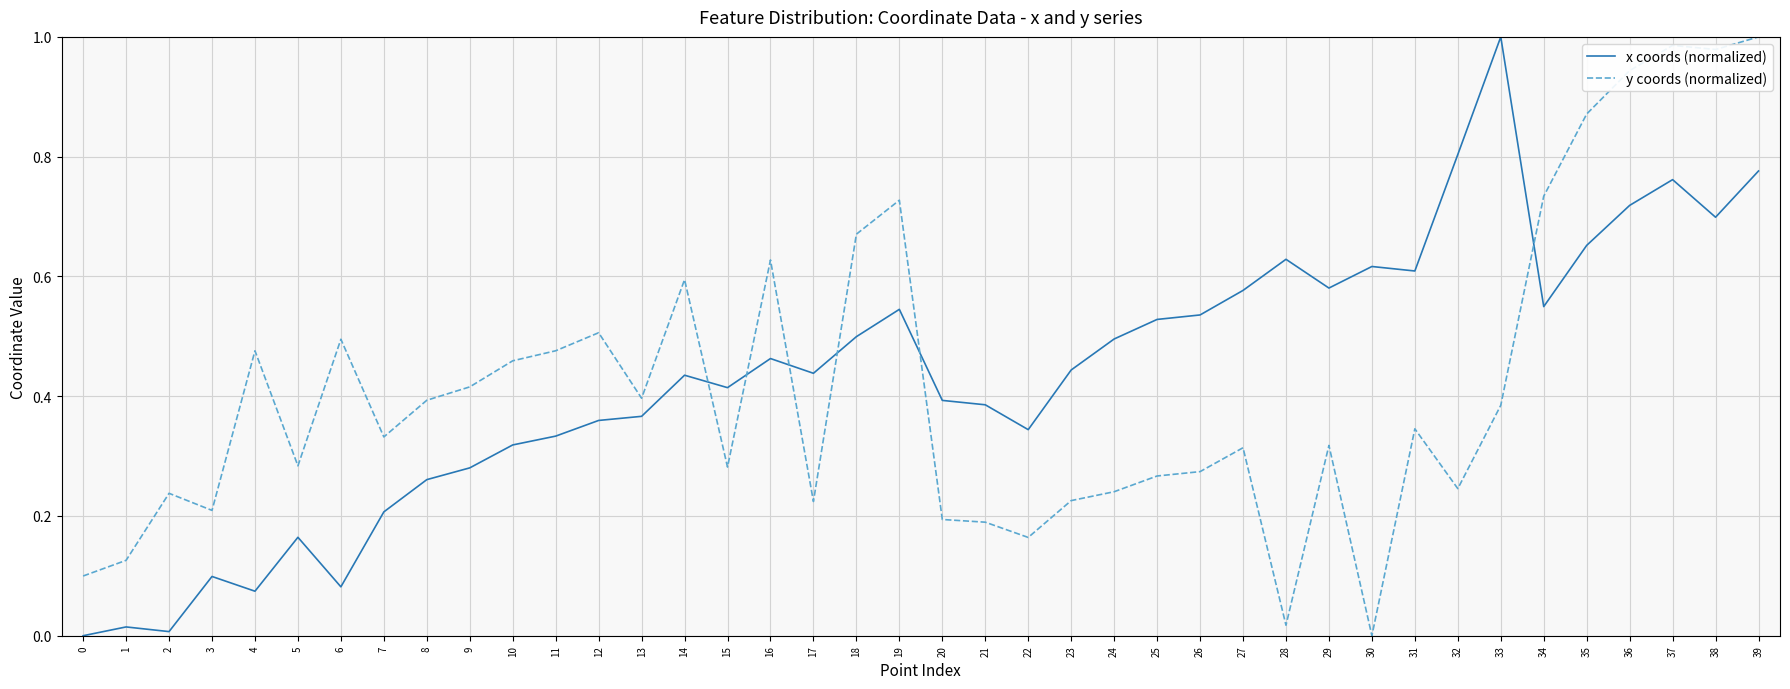

Is the value of y coords (normalized) at 29 greater than the value of x coords (normalized) at 16?

No